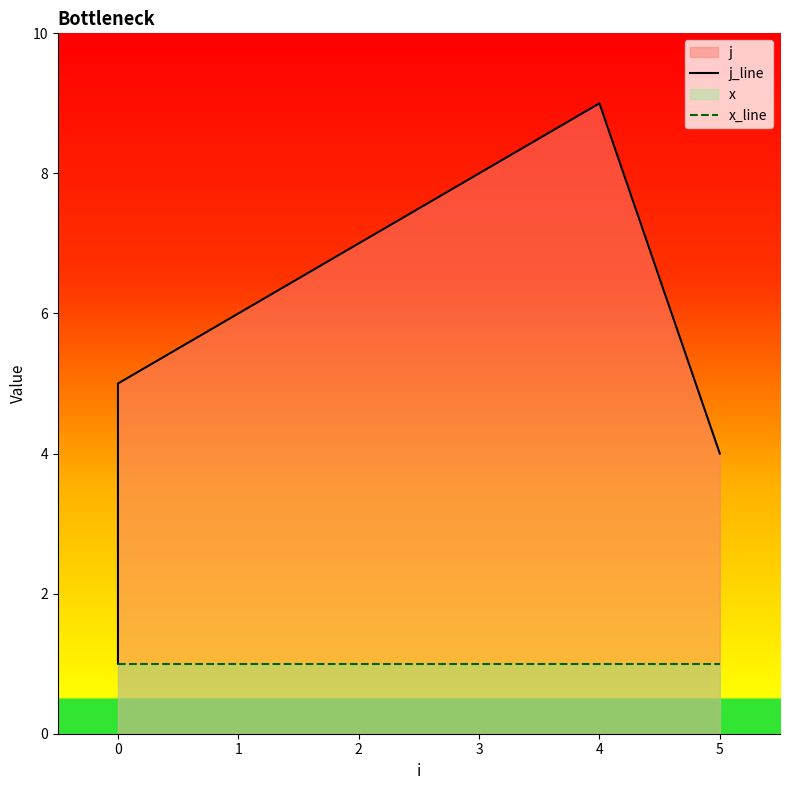

At how many categories does at least one series exceed 4?

5